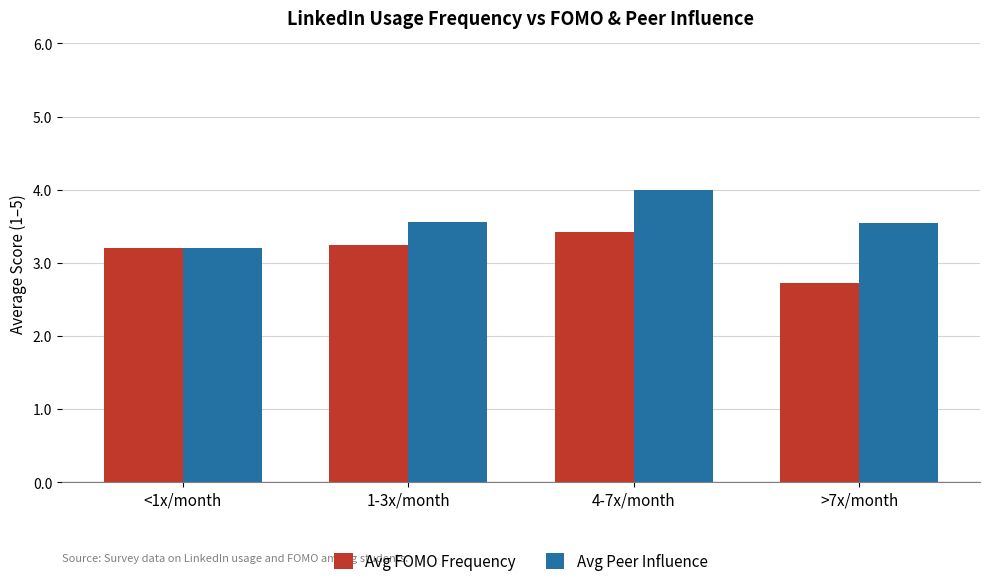

What is the difference between the highest and lowest values at 1-3x/month?

0.3